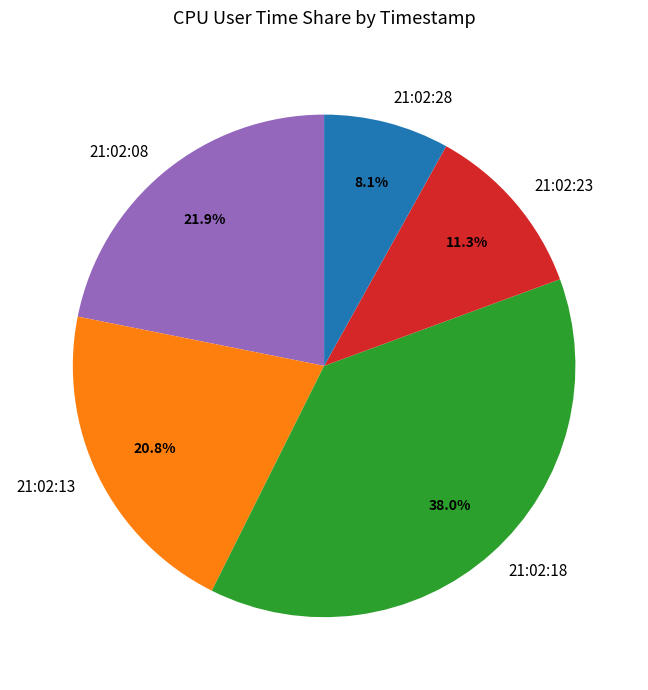

Is it true that 21:02:13 is 33% of the pie?

False